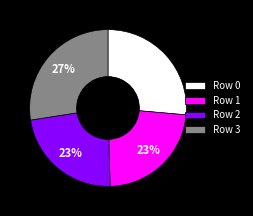

The Row 3 slice represents 27% of the pie. True or false?

True